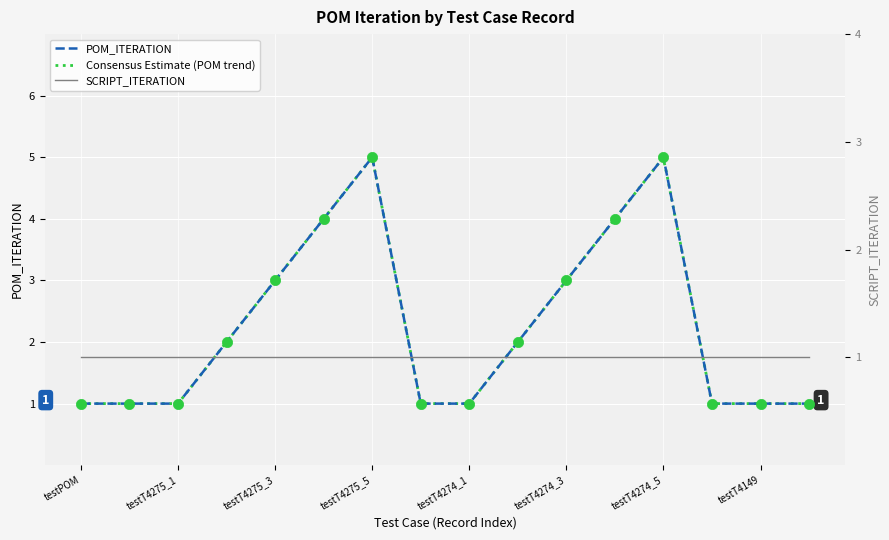

Approximately how many times larger is the value at testT4274_5 compared to testT4275_1?

5.0